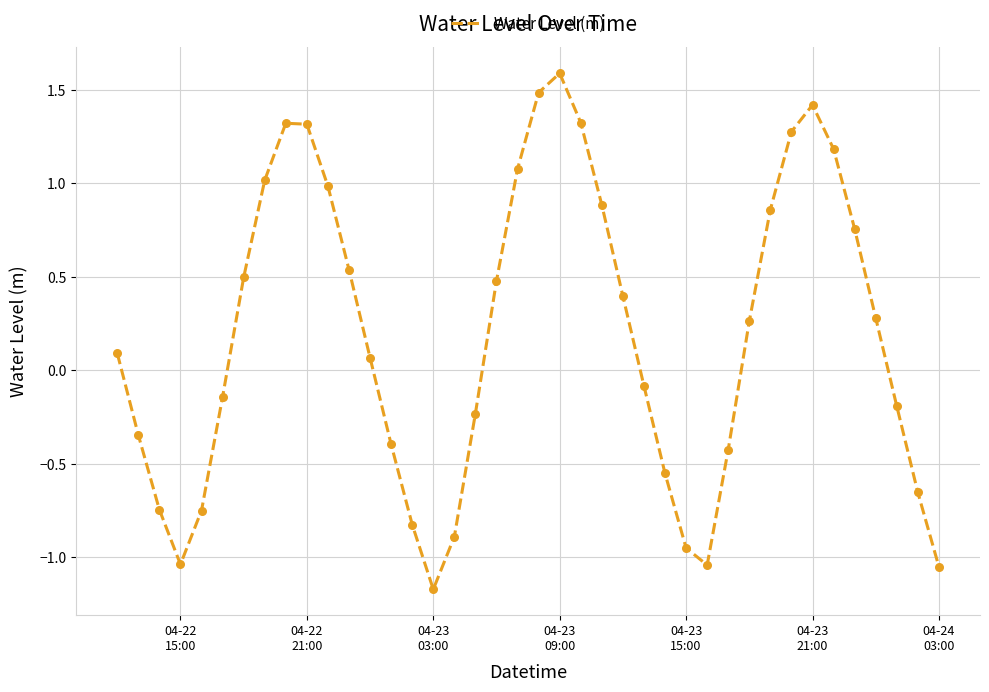

What is the minimum value shown in the chart?

-1.2